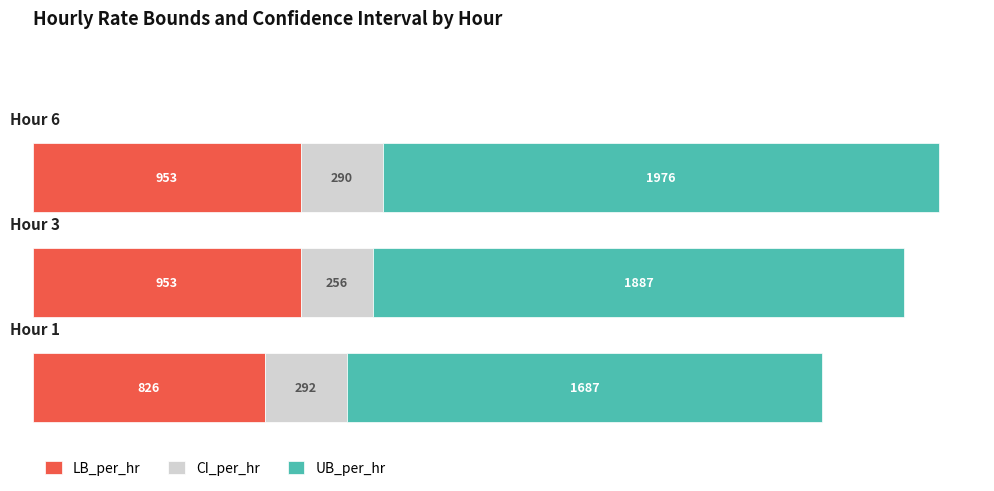

What is the highest value of the LB_per_hr series?

953.1